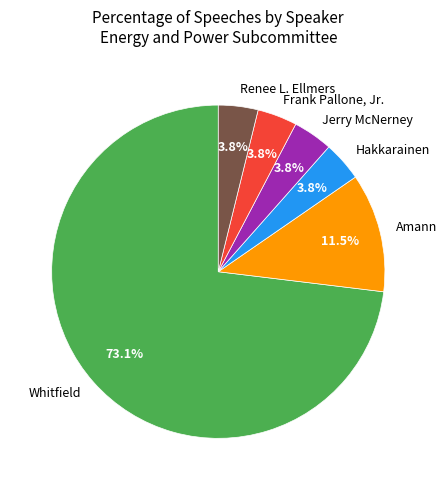

Is it true that Jerry McNerney is 13% of the pie?

False